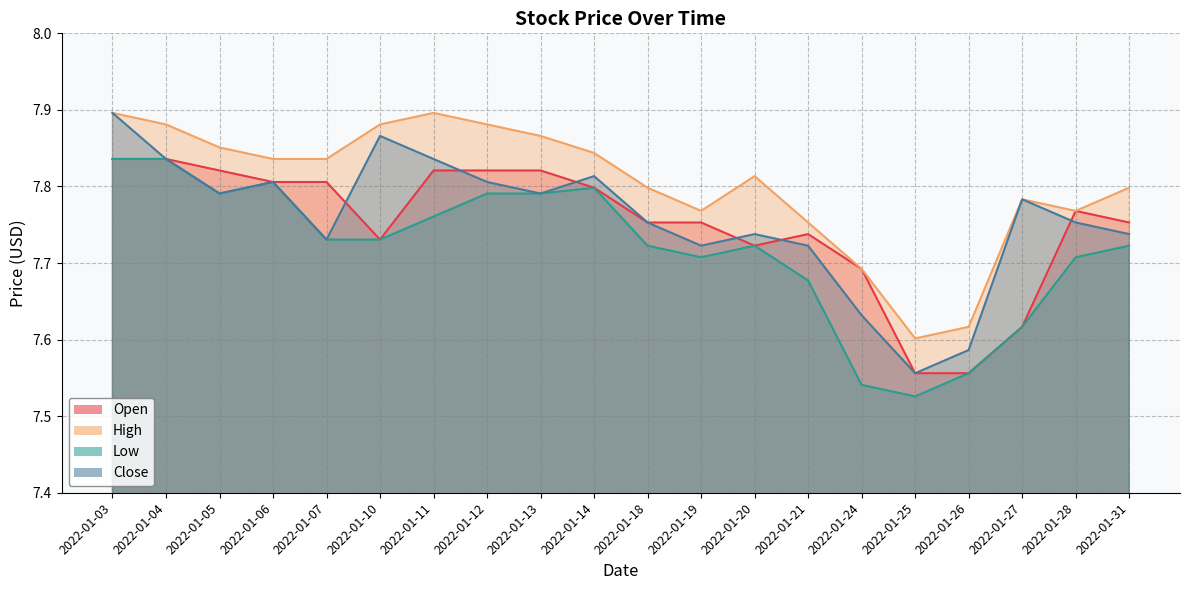

True or false: Open and High intersect in this chart.

False